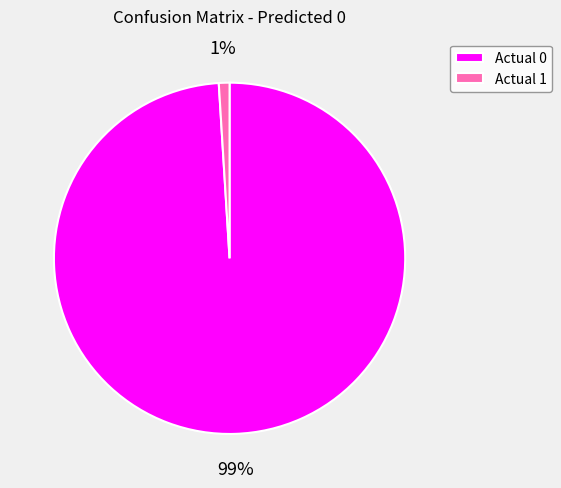

Is there a majority slice in this chart?

Yes